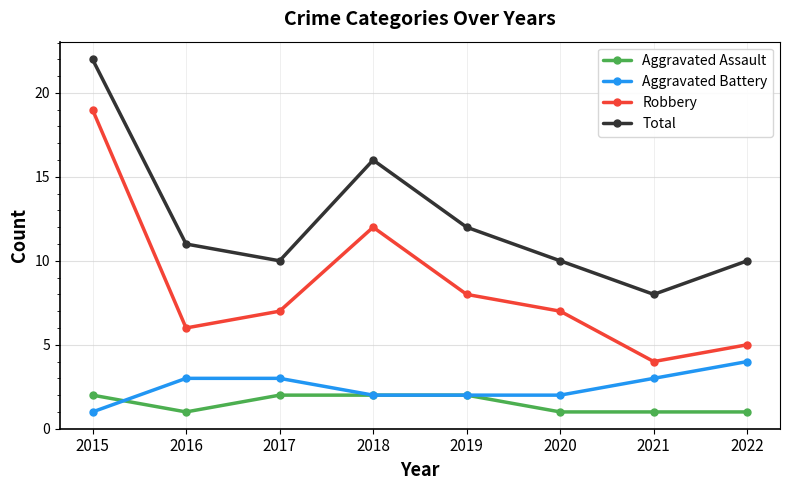

Which series has the largest range (max minus min)?

Robbery